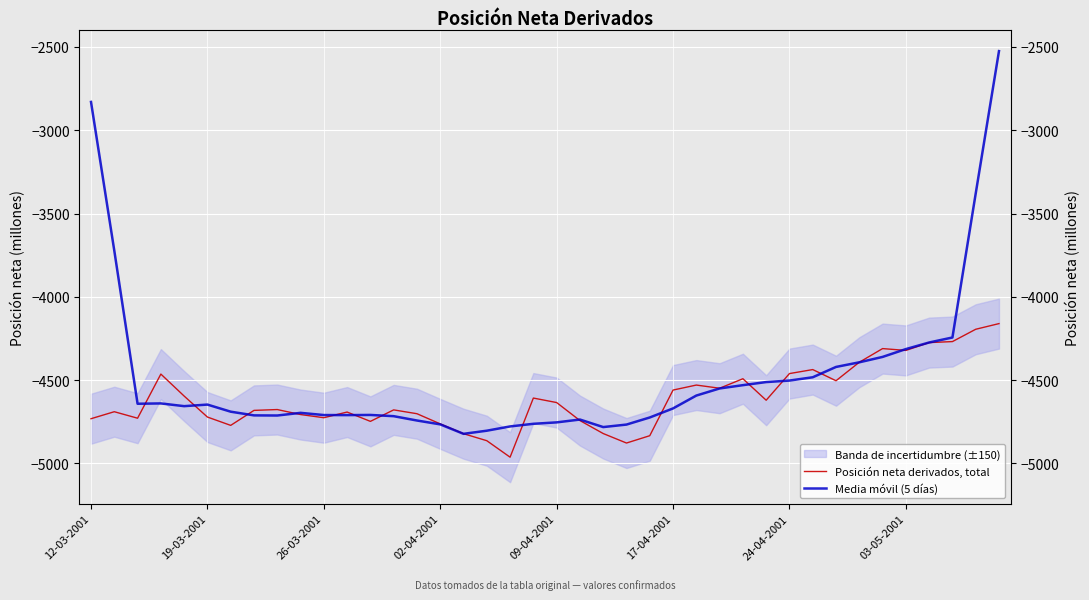

What is the value of the Media móvil (5 días) point at the 9th from the left?

-4712.8